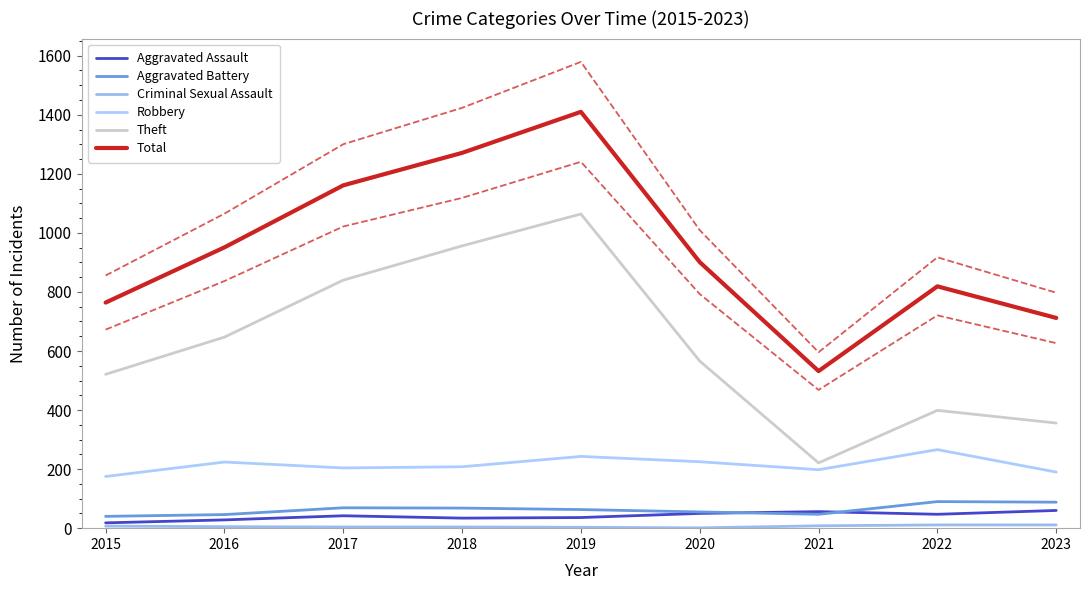

Reading right to left, what are all the values shown in this chart?

Aggravated Assault: 60	47	56	50	36	34	42	28	18
Aggravated Battery: 88	90	47	55	63	68	69	46	40
Criminal Sexual Assault: 11	11	8	1	3	4	4	5	7
Robbery: 190	266	198	225	243	208	204	224	175
Theft: 356	399	221	566	1064	956	840	647	521
Total: 712	819	532	901	1410	1271	1161	951	764